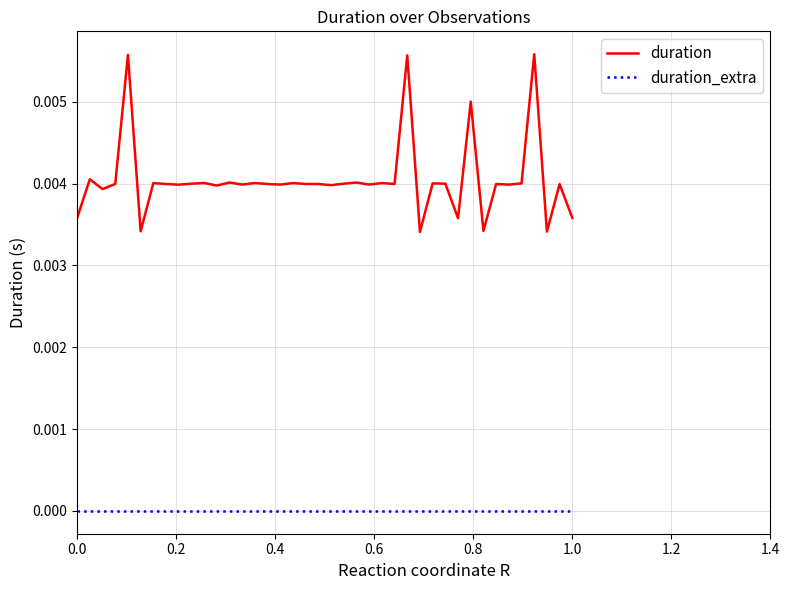

Which series has the largest range (max minus min)?

duration